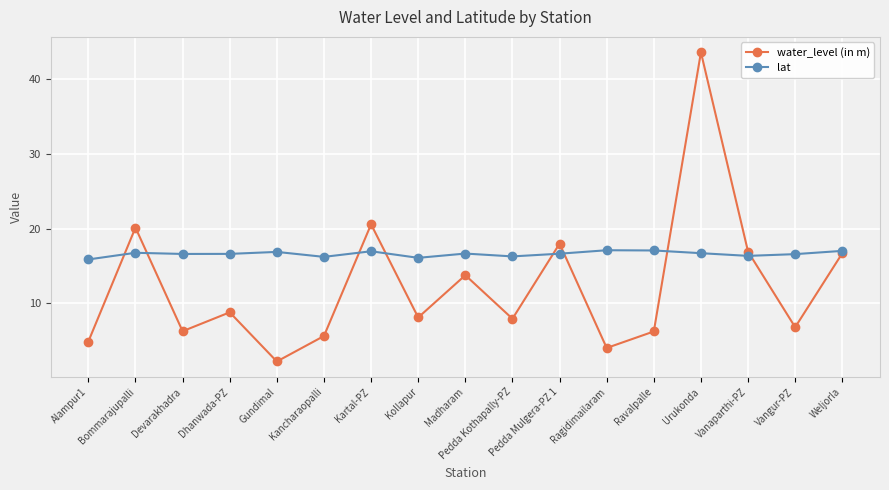

Is this an area chart (filled region under the line)?

No